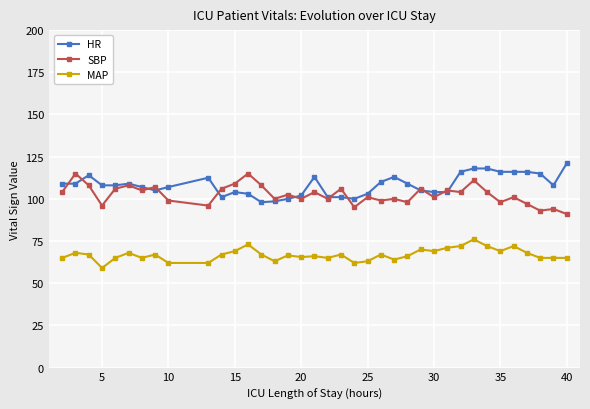

What is the smallest value displayed?

59.0